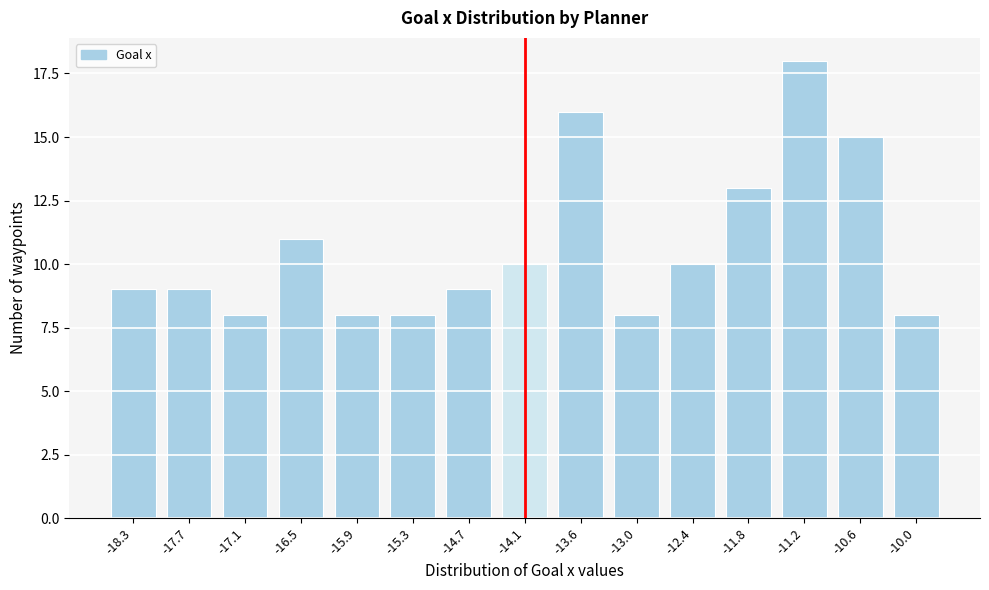

Reading right to left, transcribe all the data shown in this chart.

8	15	18	13	10	8	16	10	9	8	8	11	8	9	9